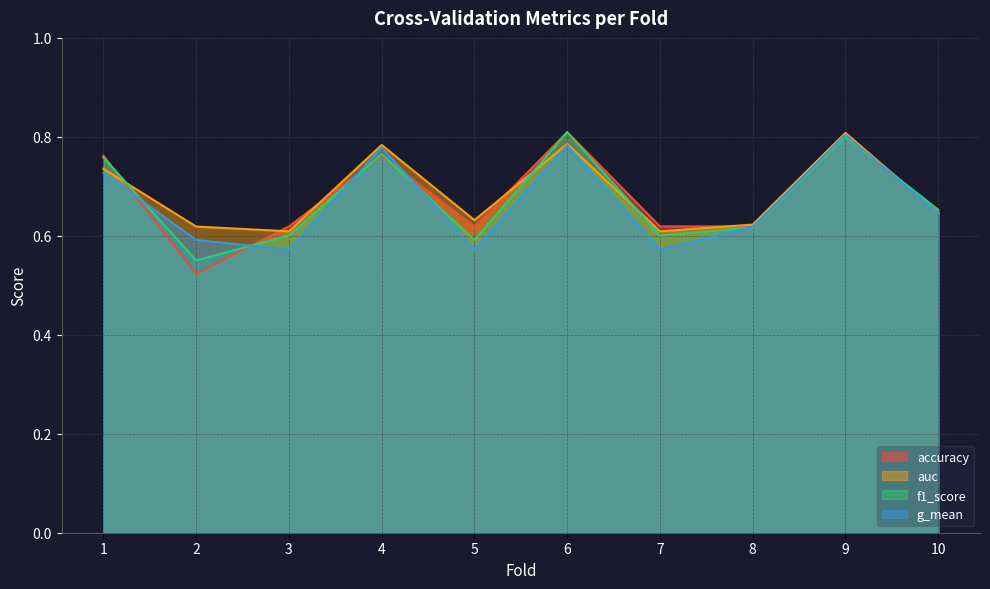

What is the sum of all f1_score values?

6.7